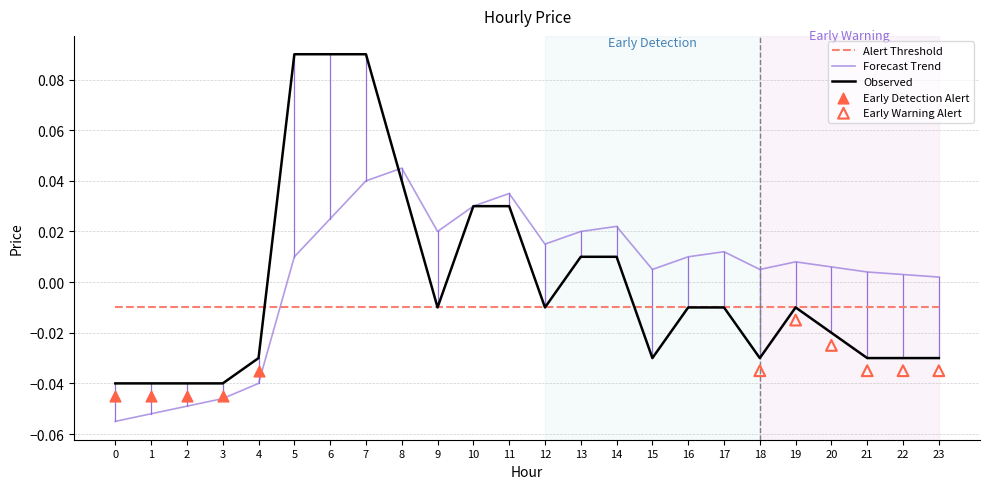

At how many categories does at least one series exceed 0?

19